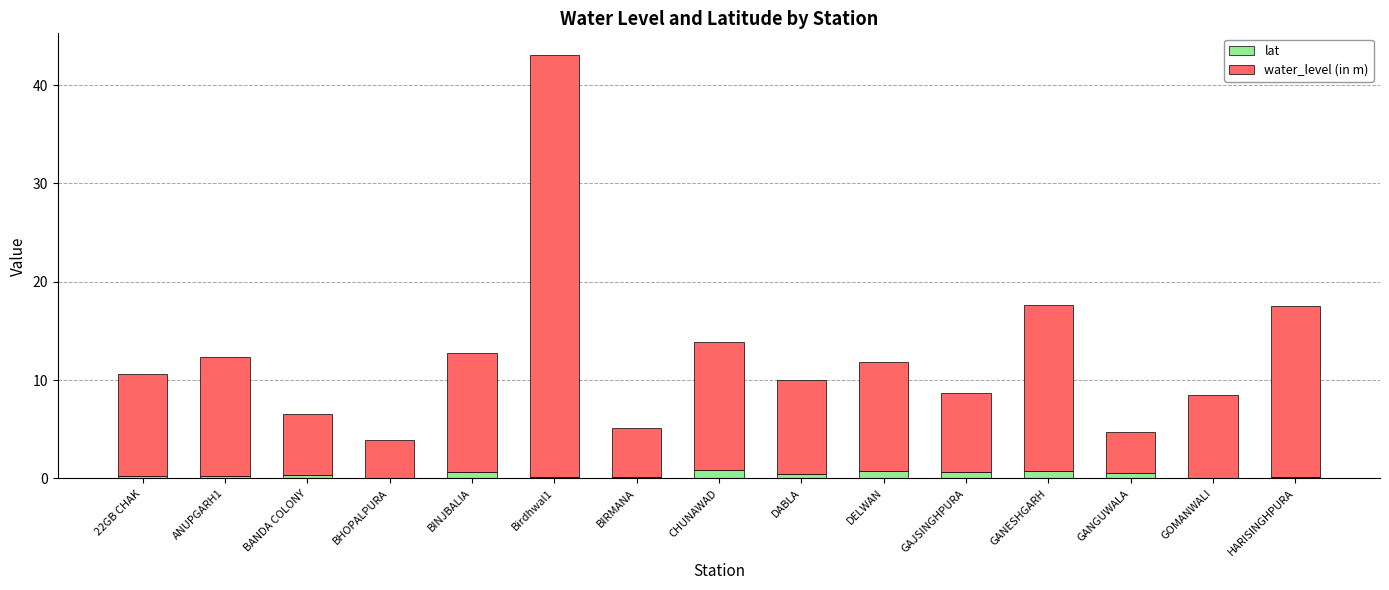

What is the sum of all lat values?

5.9